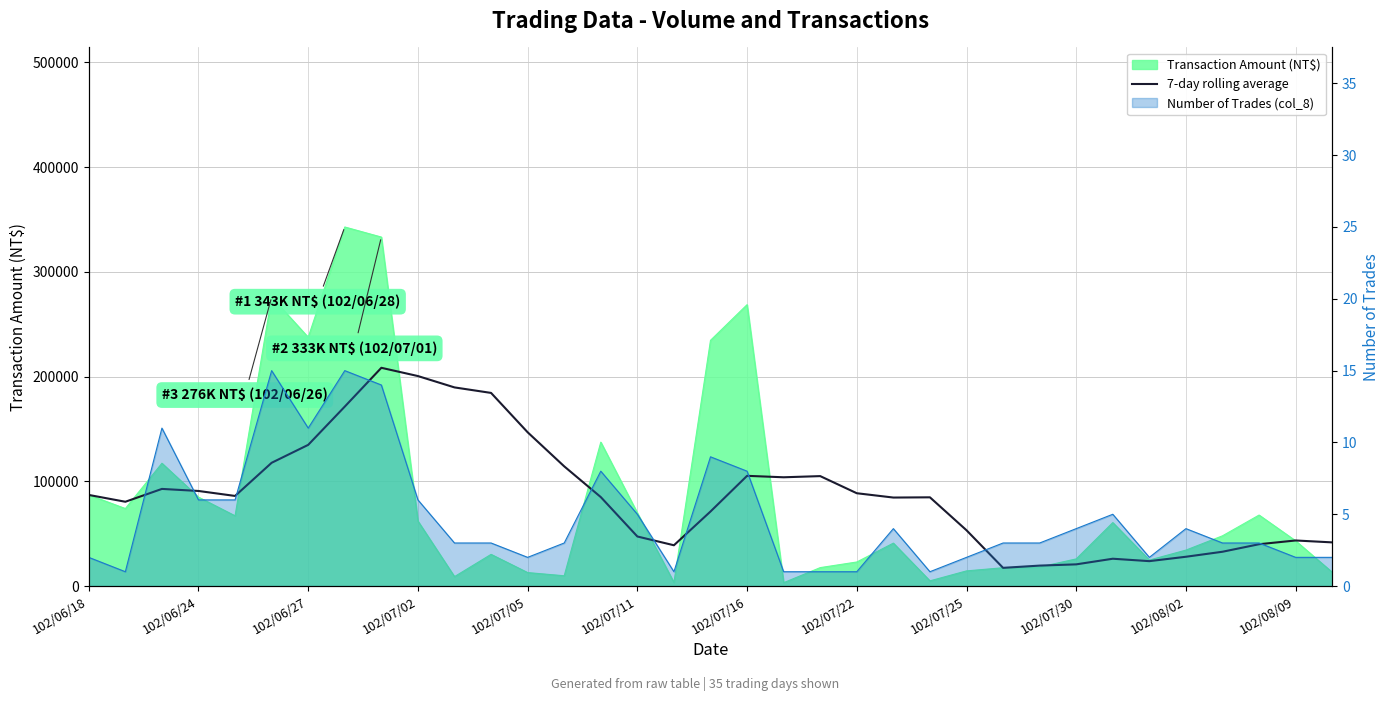

Reading right to left, what are all the values shown in this chart?

41714.3	43535.7	39967.1	32784.3	27998.6	23805.7	26112.9	20741.4	19554.3	17415.7	53287.1	84727.1	84505.7	88627.1	104971.4	103858.6	105237.1	71188.6	38968.6	47342.9	84955.7	114290.0	146808.6	184378.6	189634.3	200471.4	208354.3	171334.3	134798.6	117685.0	86044.0	90787.5	92750.0	80500.0	87000.0